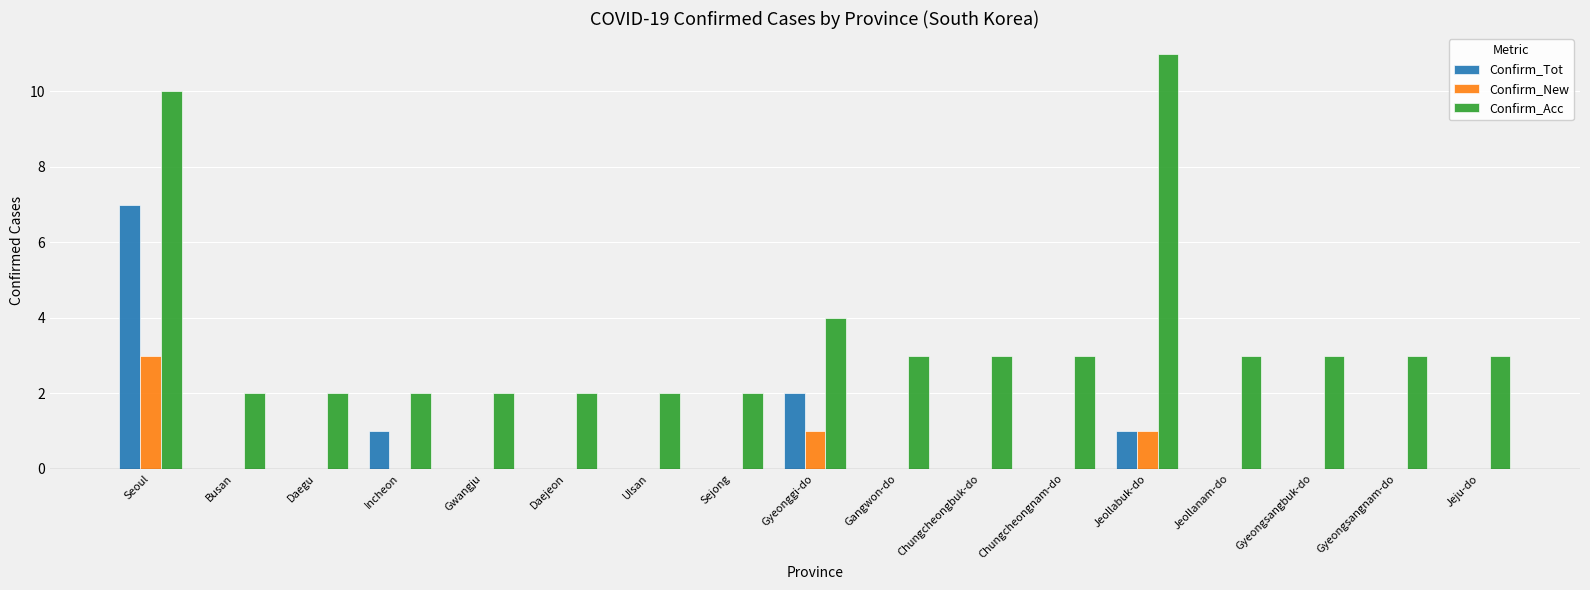

What is the total value across all series at Gyeongsangnam-do?

3